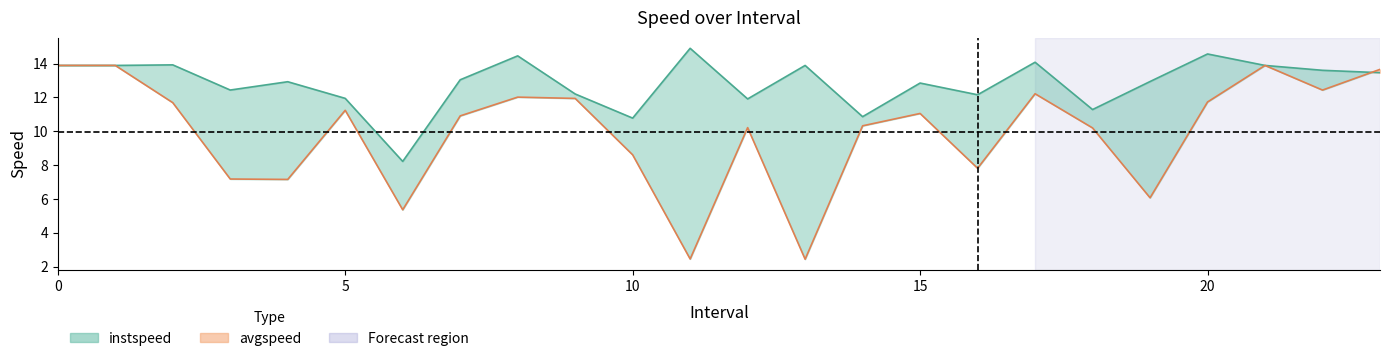

How many lines are shown in the chart?

2